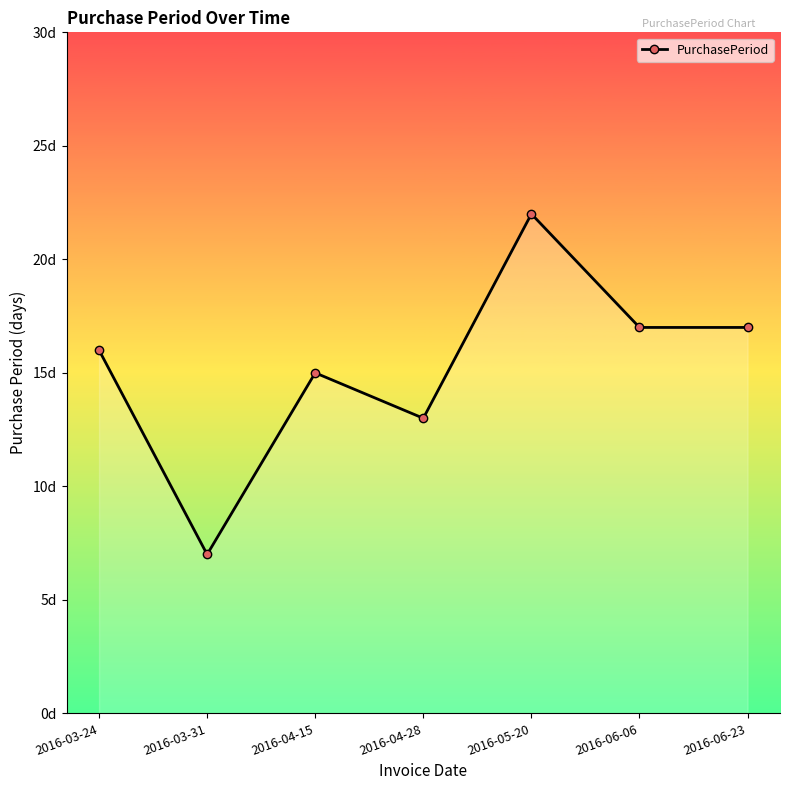

Is this an area chart (filled region under the line)?

Yes